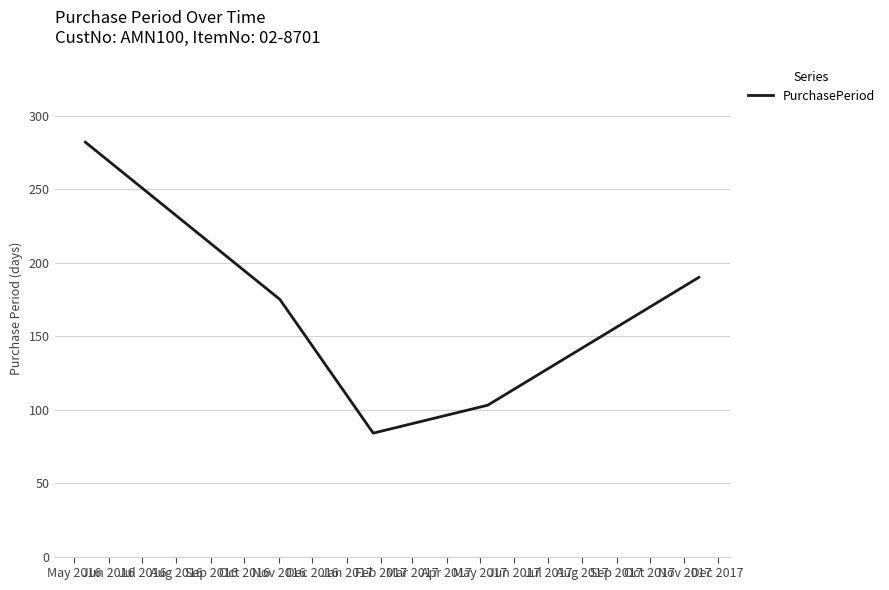

What is the average value?

167